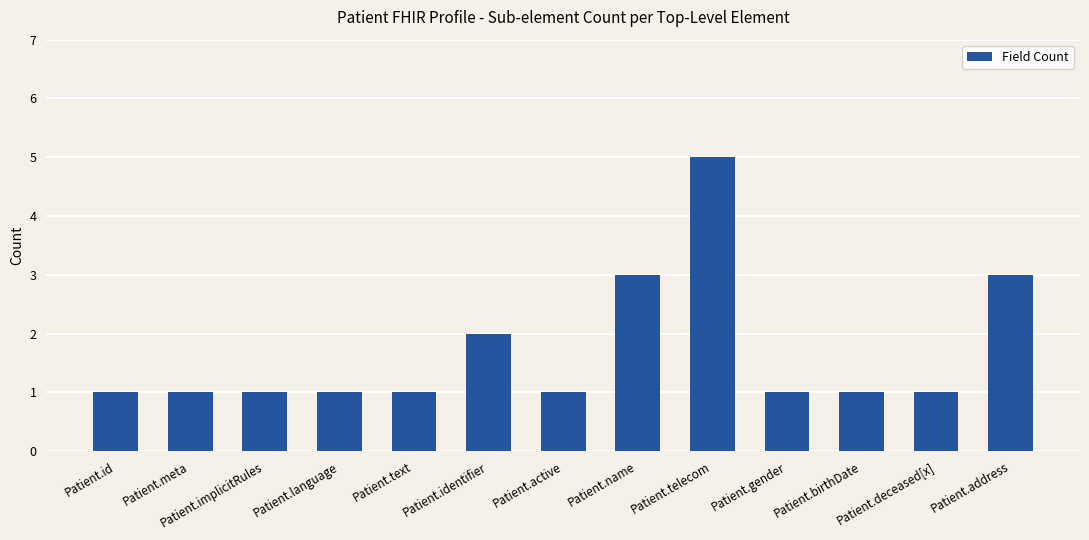

What is the average value?

2